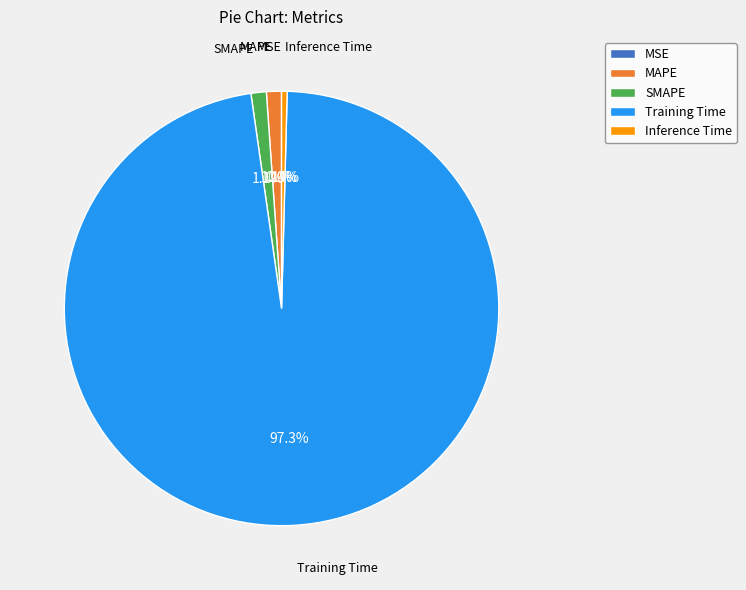

To the nearest percent, what is the average slice percentage?

20%